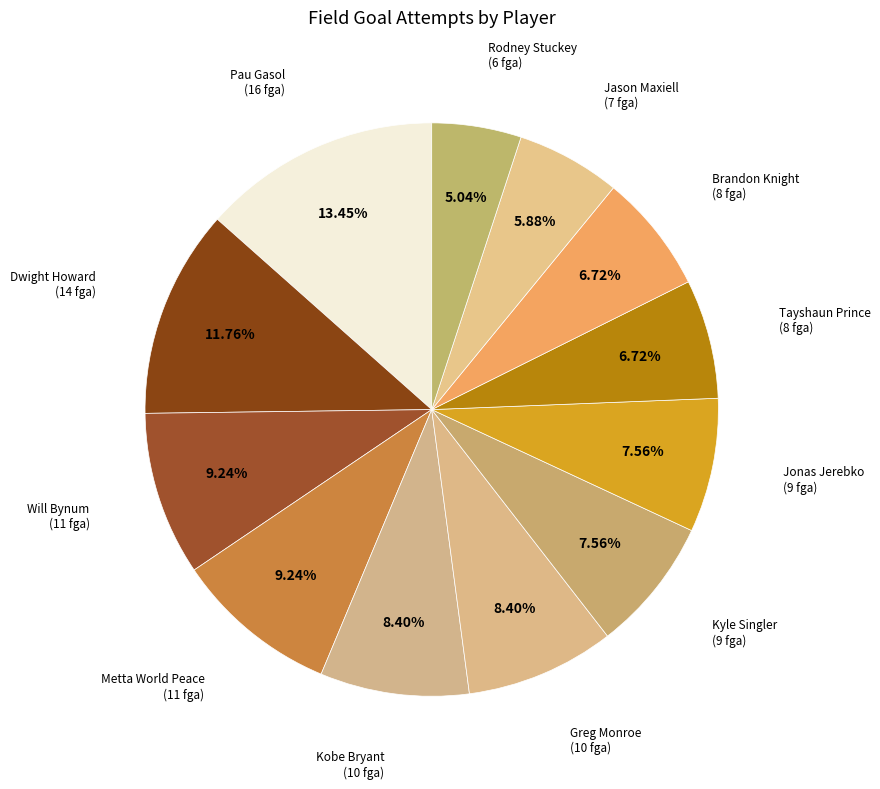

What percentage is the Greg Monroe slice, to the nearest percent?

8%